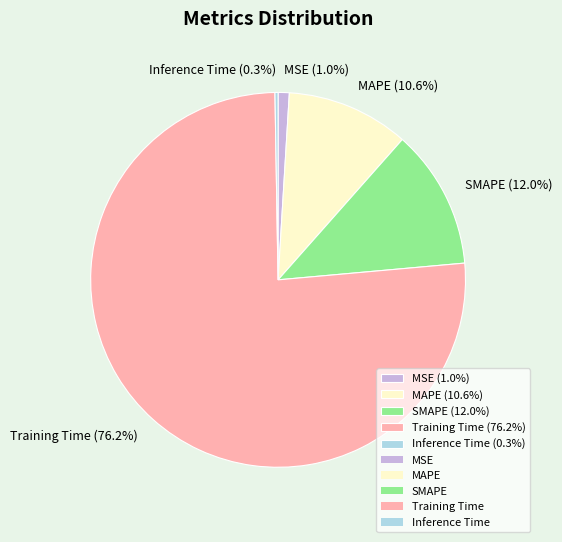

To the nearest percent, what is the average slice percentage?

20%